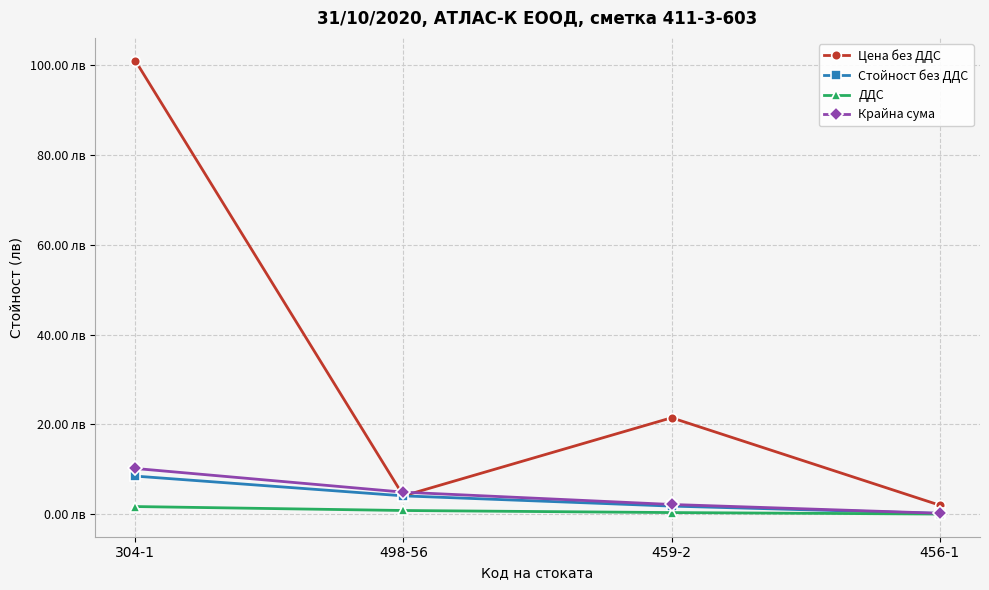

At which label does Стойност без ДДС reach its peak?

304-1